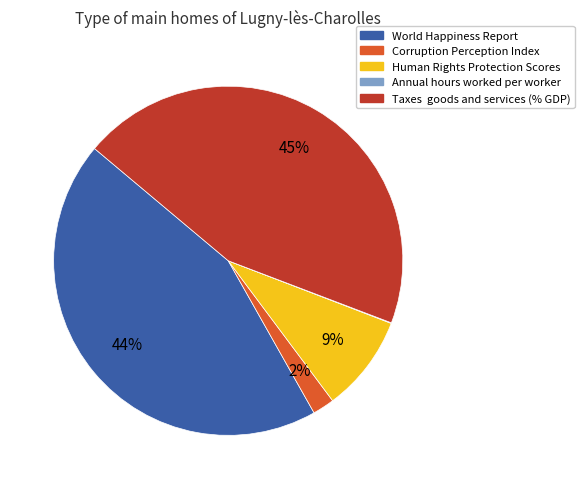

Is there a majority slice in this chart?

No